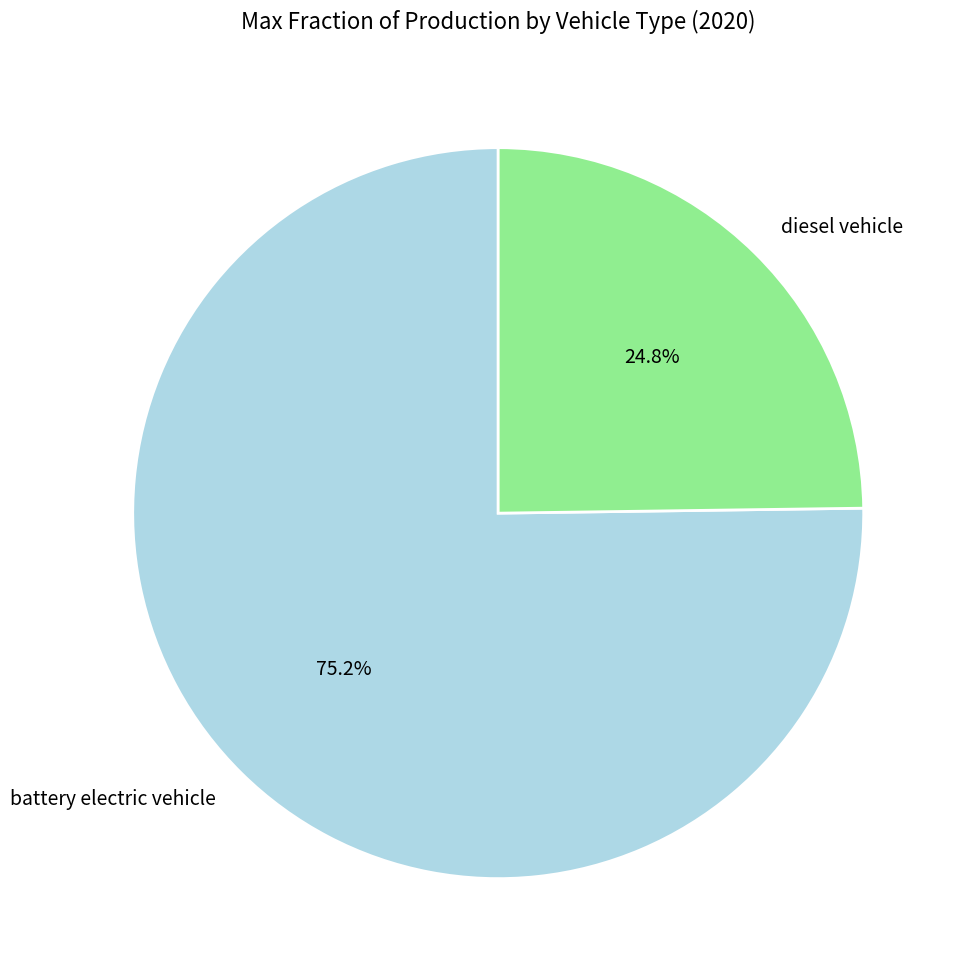

True or false: diesel vehicle accounts for 25% of the total.

True